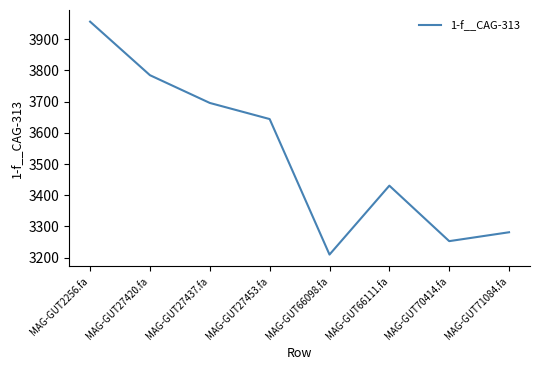

Which label corresponds to the smallest value in the chart?

MAG-GUT66098.fa